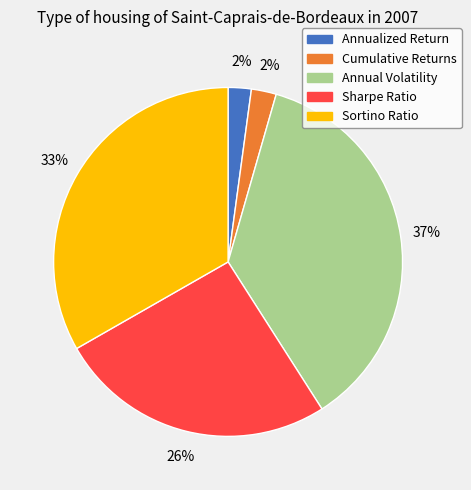

Which has a higher value, Sortino Ratio or Annual Volatility?

Annual Volatility